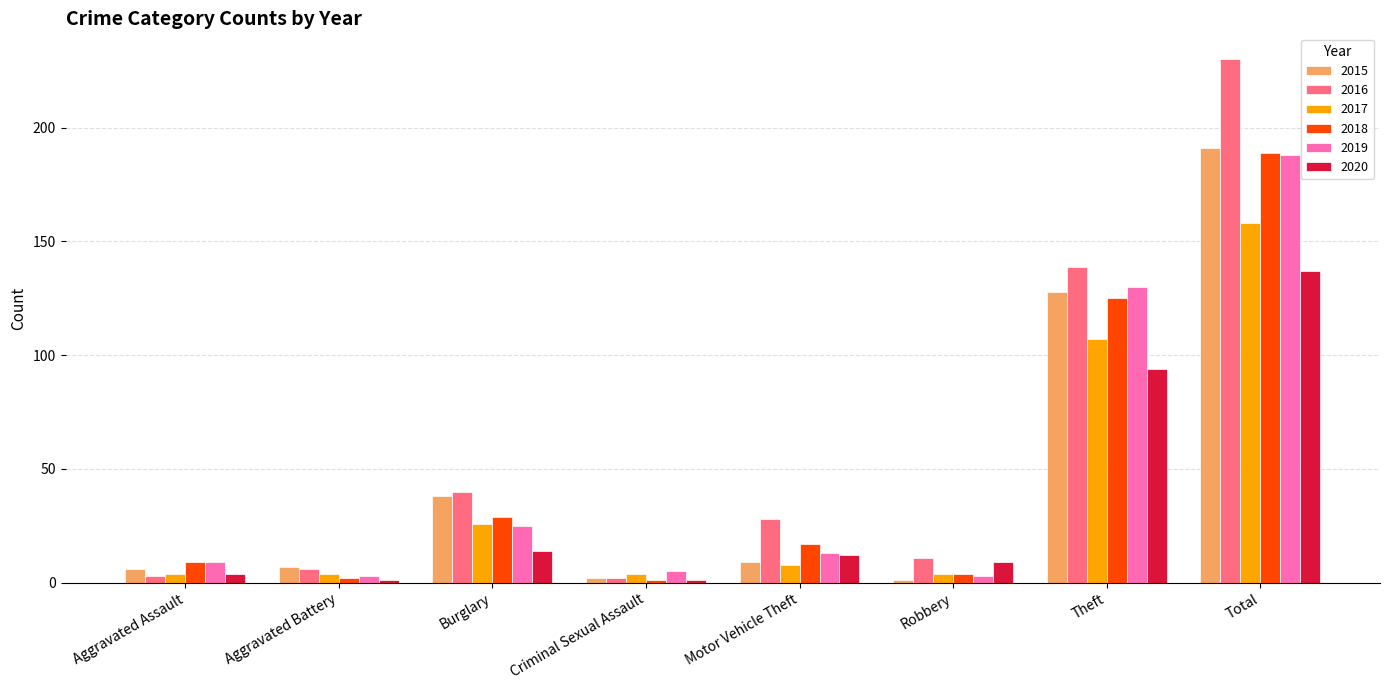

What is the difference between the second highest and minimum values in the 2017 series?

103